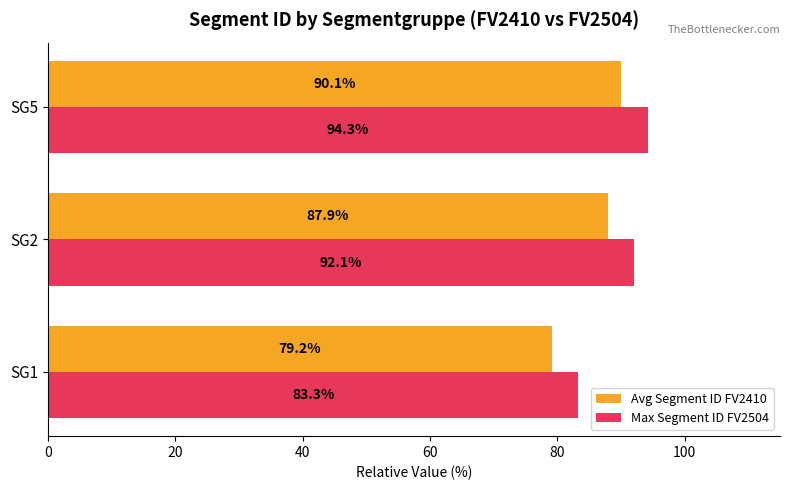

List the series in order of their overall mean, lowest first.

Avg Segment ID FV2410, Max Segment ID FV2504